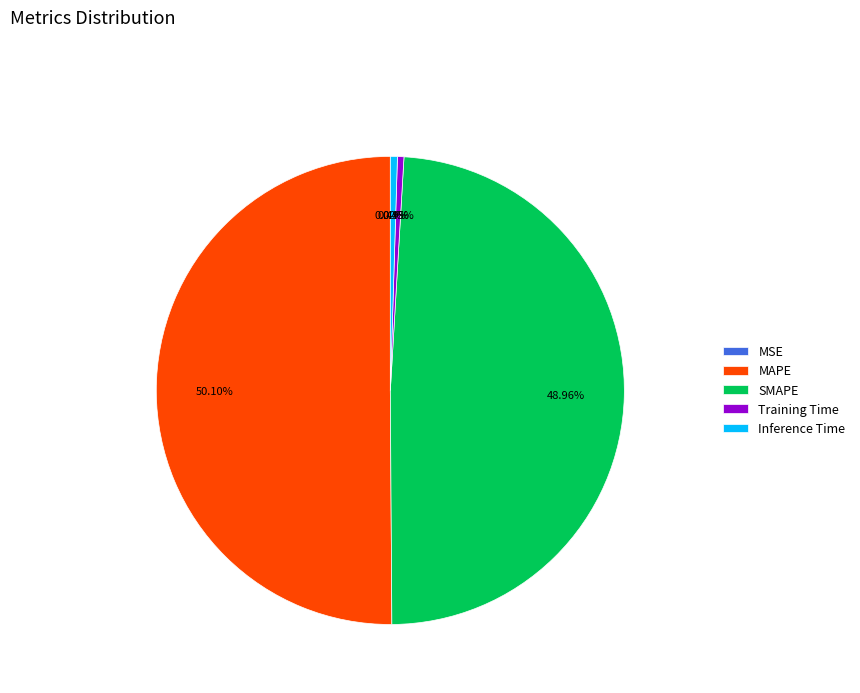

Which category has the biggest portion of the pie?

MAPE